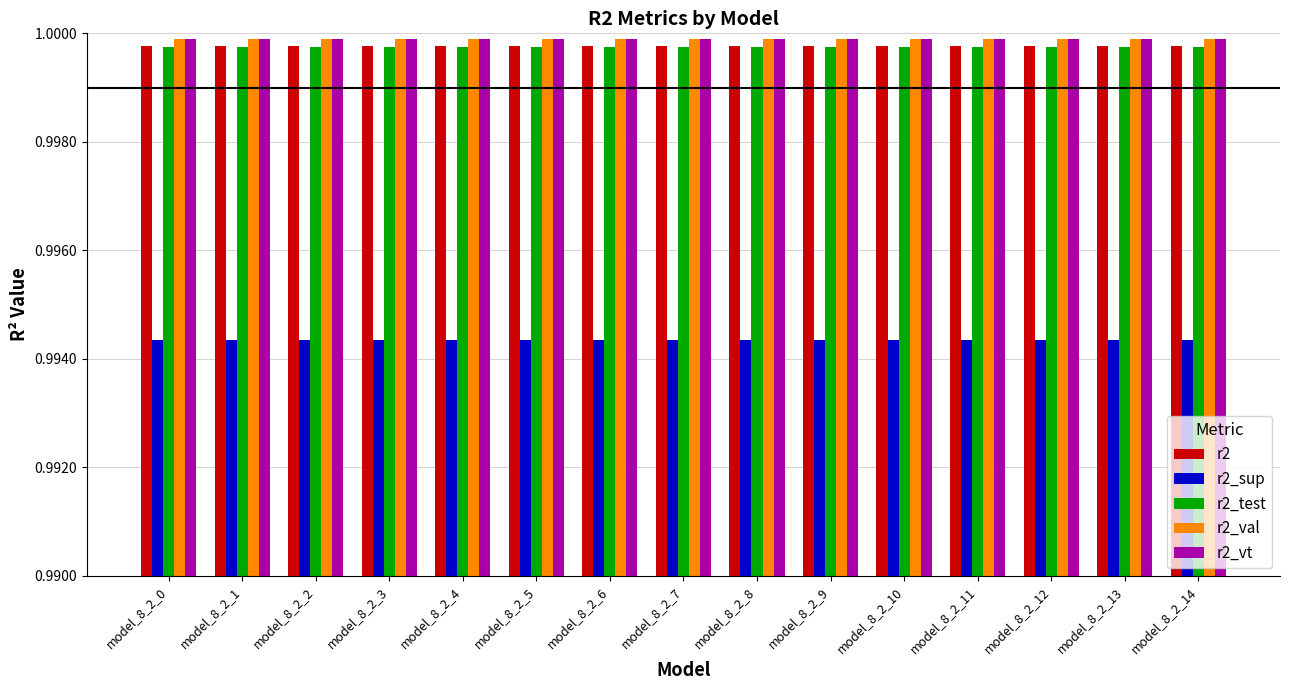

What is the sum of the r2_test values at model_8_2_0 and model_8_2_8?

2.0